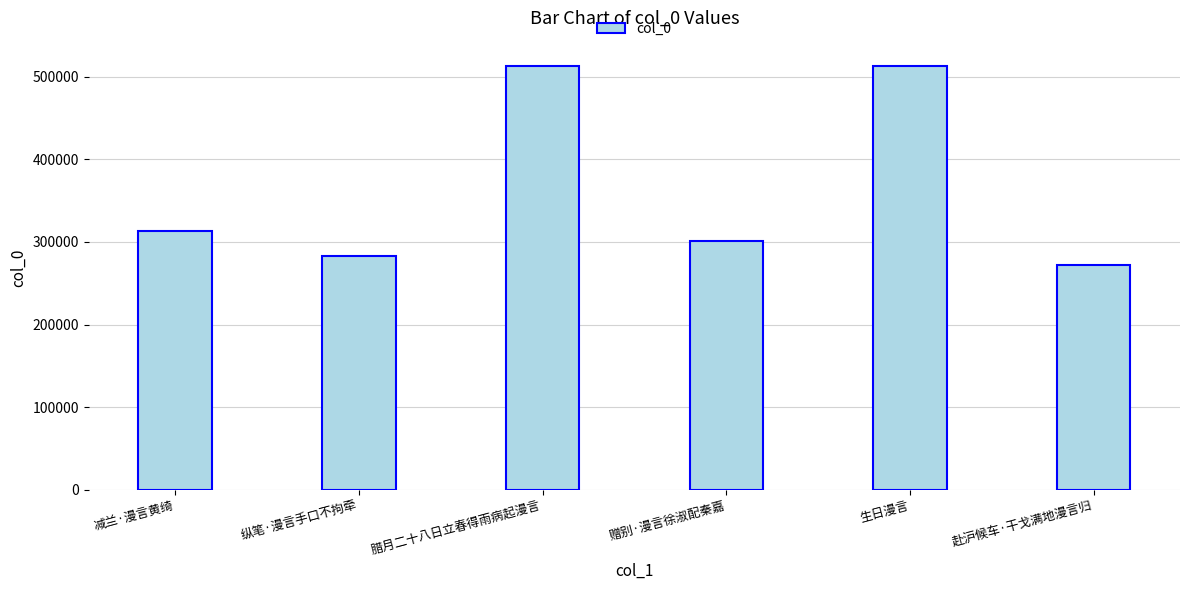

The value at 纵笔·漫言手口不拘牵 is 283150. True or false?

True